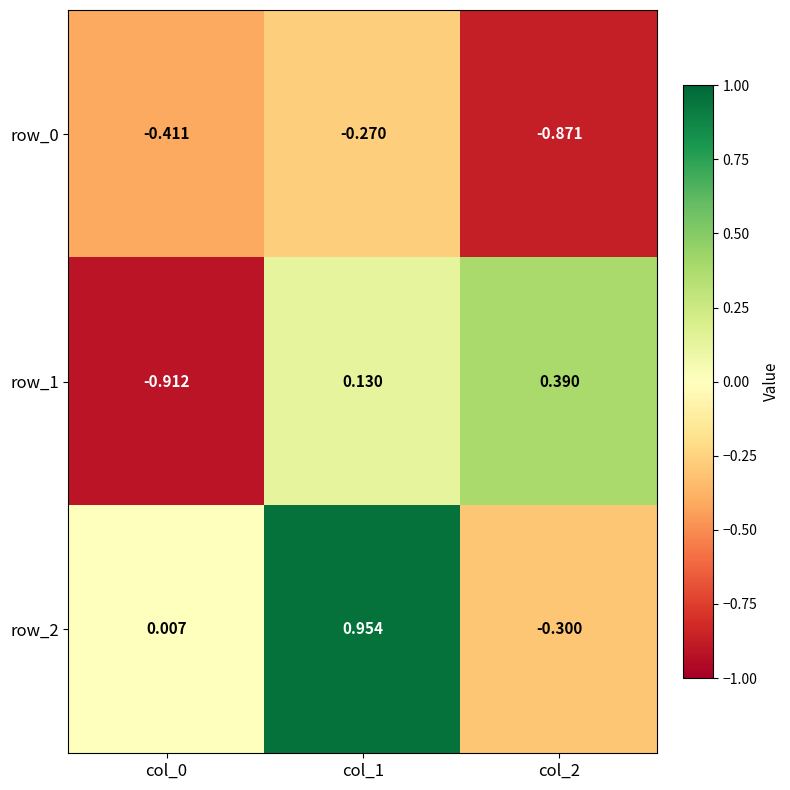

What is the approximate value of row_2 at col_2?

-0.3